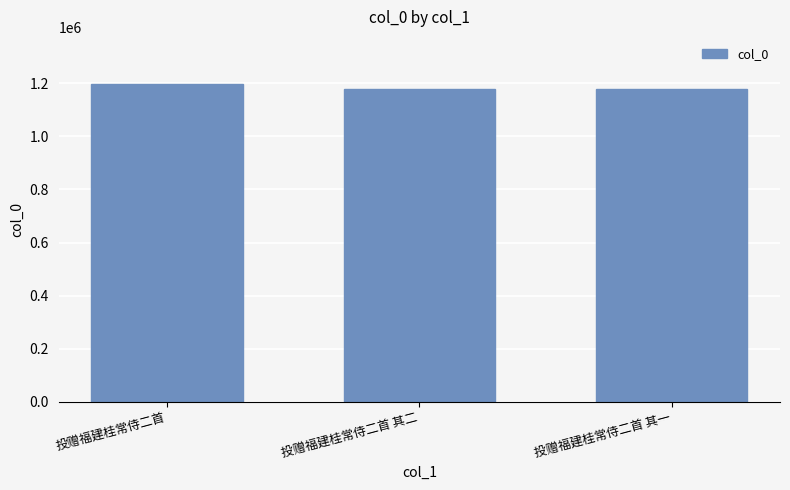

What position from the left is 投赠福建桂常侍二首 其一?

3